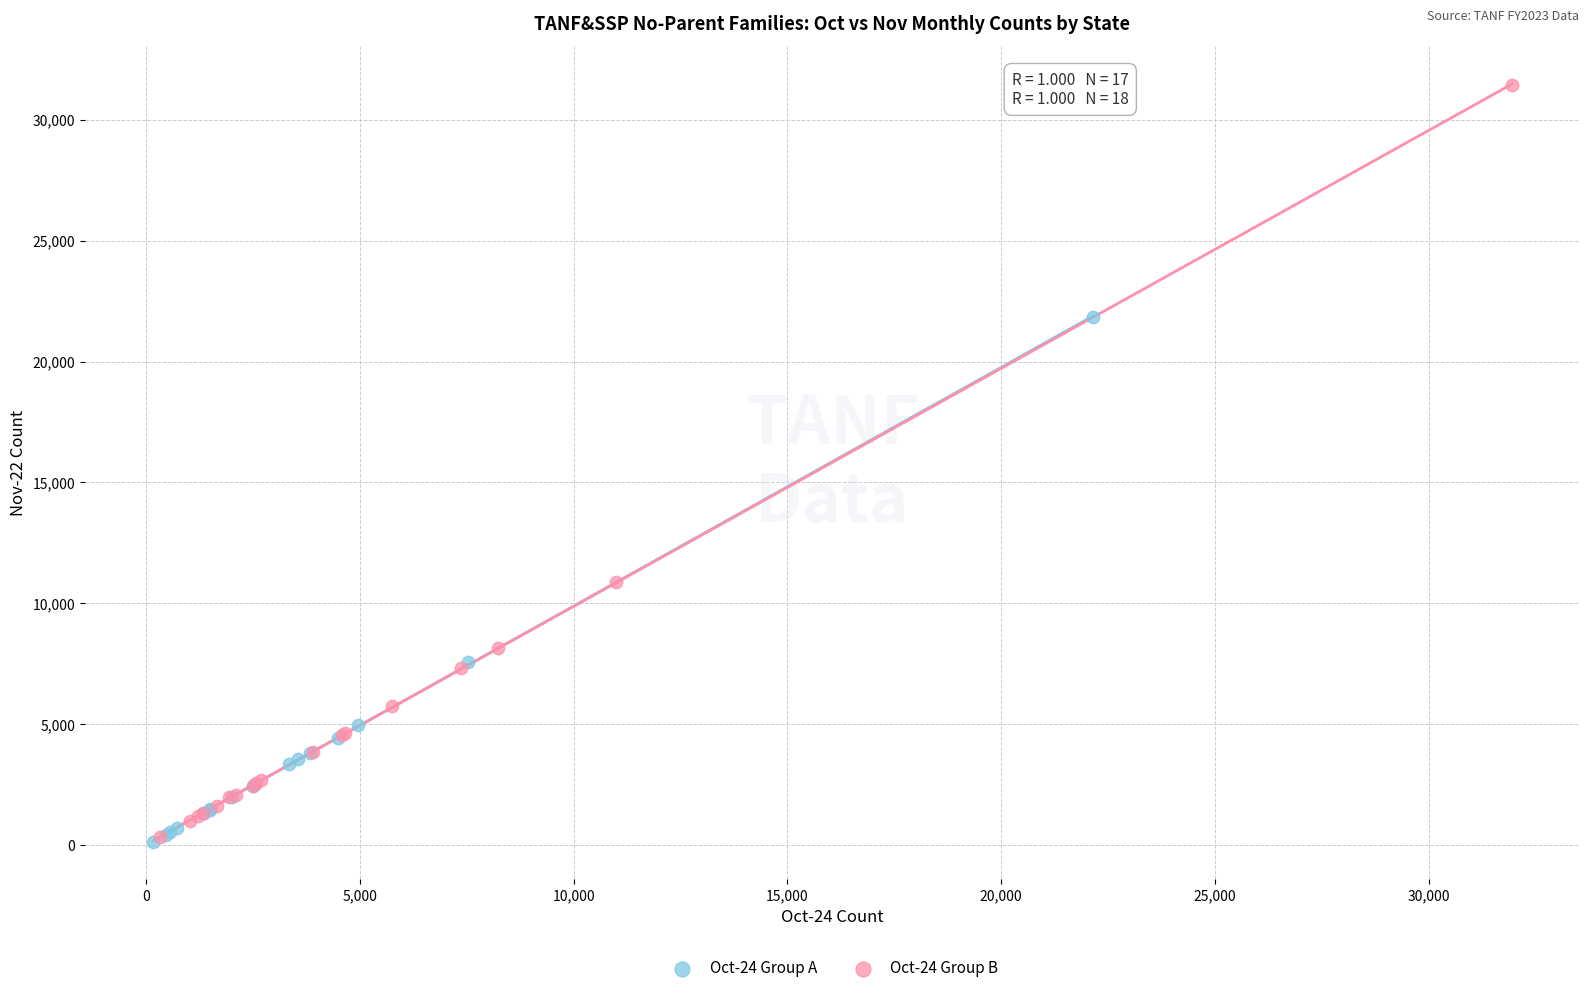

Which series reaches the maximum Y coordinate?

Oct-24 Group B